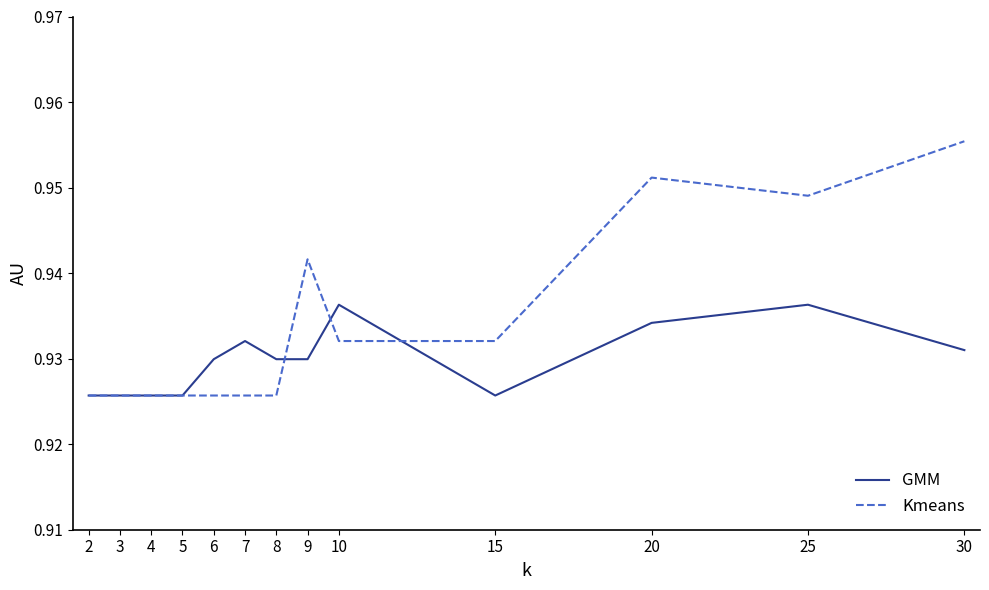

At which label does Kmeans reach its peak?

30